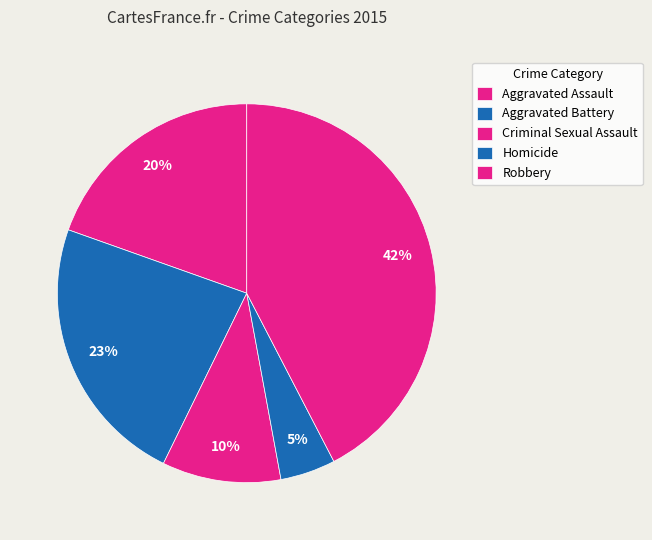

What portion of the pie excludes Aggravated Assault?

80.4%